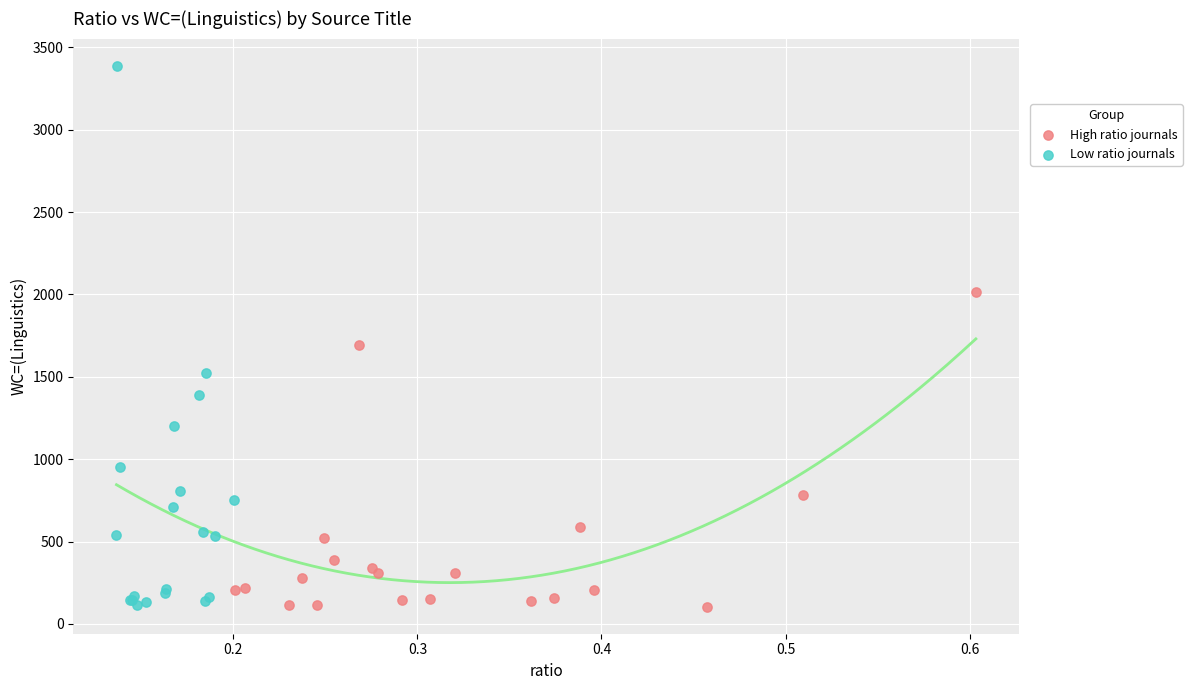

Which series reaches the maximum Y coordinate?

Low ratio journals